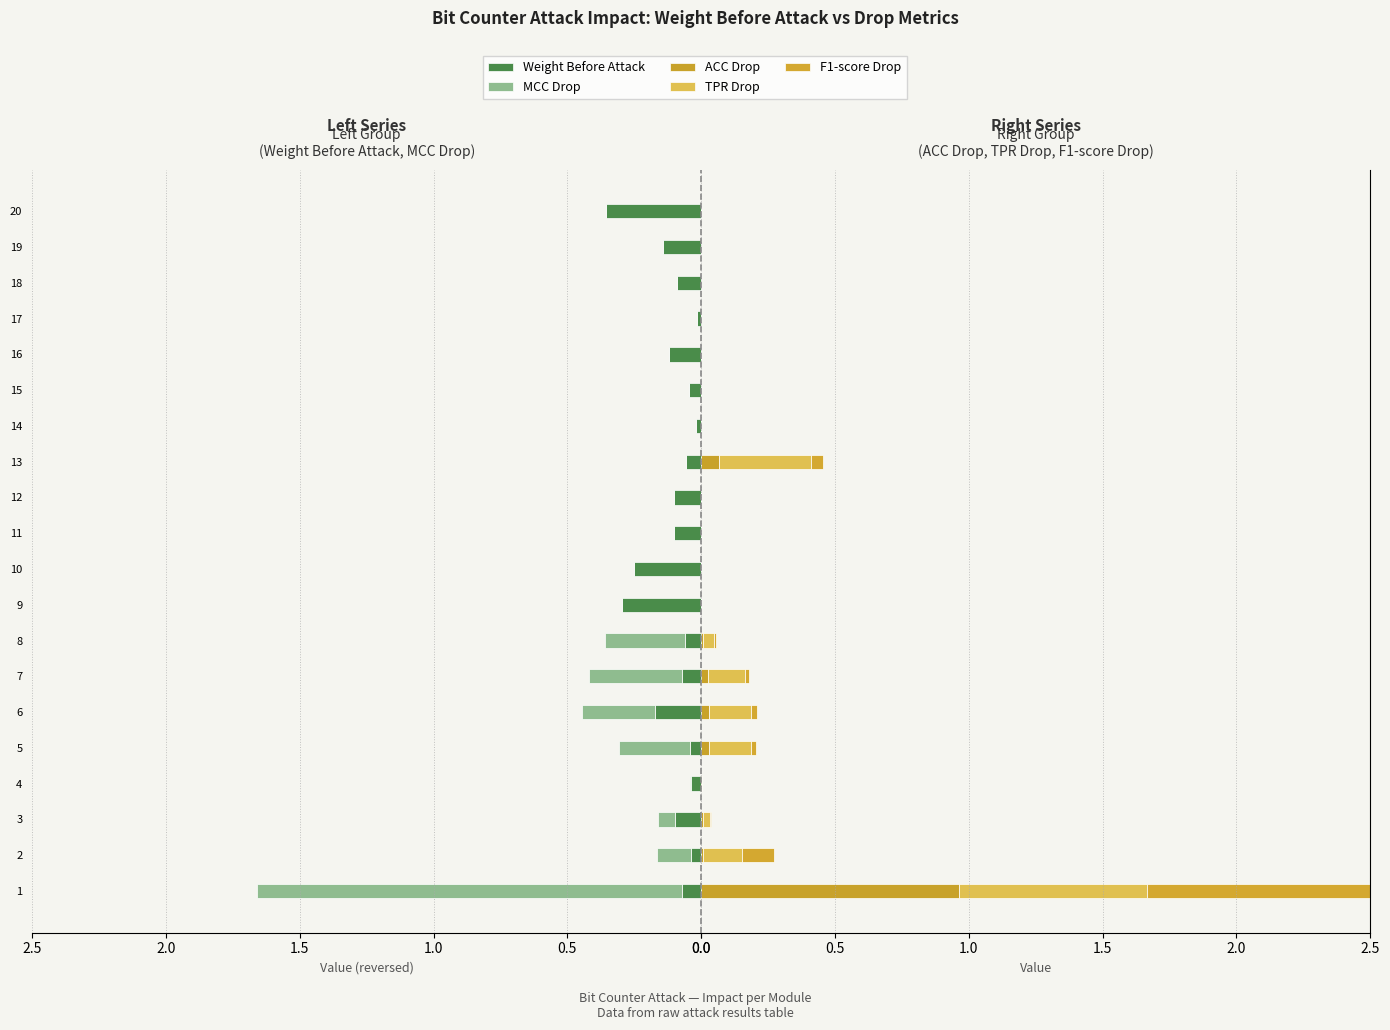

Reading left to right, extract all data points from this chart.

Weight Before Attack: 0.1	0.0	0.1	0.0	0.0	0.2	0.1	0.1	0.3	0.3	0.1	0.1	0.1	0.0	0.0	0.1	0.0	0.1	0.1	0.4
MCC Drop: 1.6	0.1	0.1	0.0	0.3	0.3	0.3	0.3	0.0	0.0	0.0	0.0	0.0	0.0	0.0	0.0	0.0	0.0	0.0	0.0
ACC Drop: 1.0	0.0	0.0	0.0	0.0	0.0	0.0	0.0	0.0	0.0	0.0	0.0	0.1	0.0	0.0	0.0	0.0	0.0	0.0	0.0
TPR Drop: 0.7	0.1	0.0	0.0	0.2	0.2	0.1	0.0	0.0	0.0	0.0	0.0	0.3	0.0	0.0	0.0	0.0	0.0	0.0	0.0
F1-score Drop: 0.8	0.1	0.0	0.0	0.0	0.0	0.0	0.0	0.0	0.0	0.0	0.0	0.0	0.0	0.0	0.0	0.0	0.0	0.0	0.0